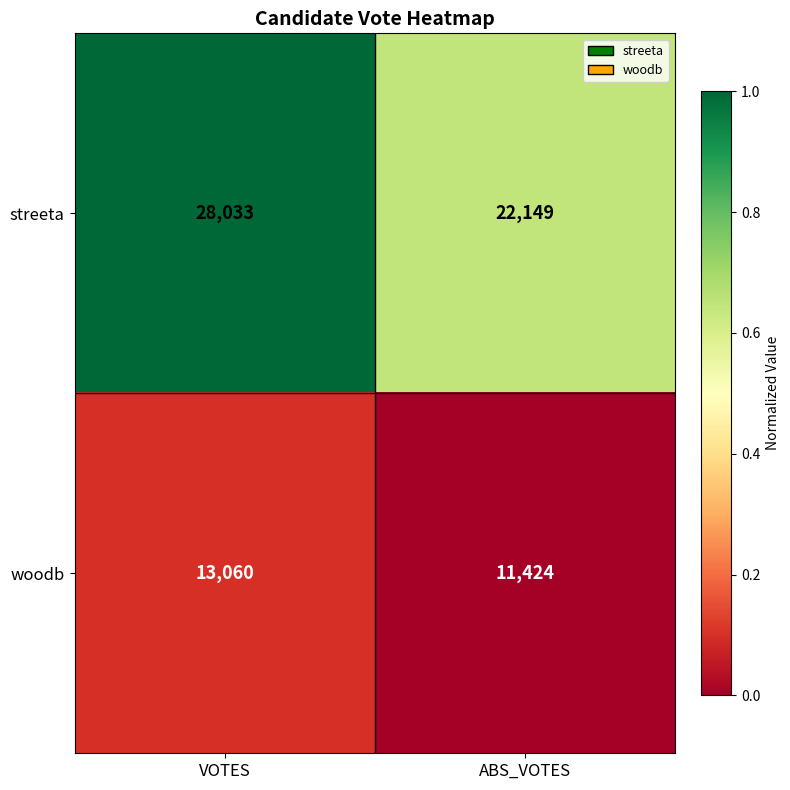

Read the woodb value at VOTES, to the nearest 50.

13050